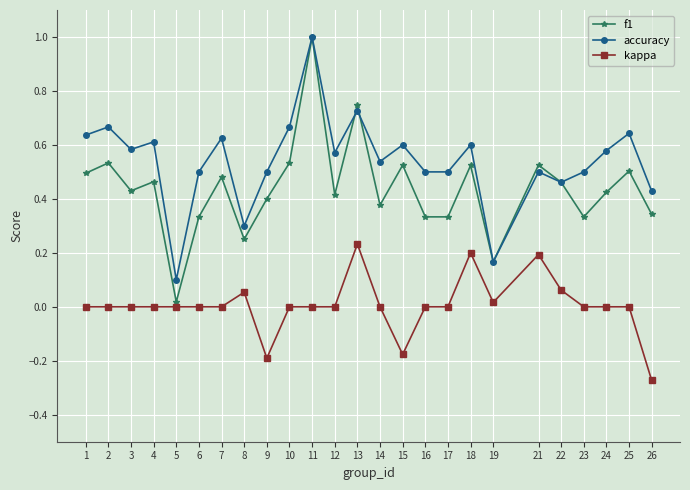

Which series has the largest total across all categories?

accuracy